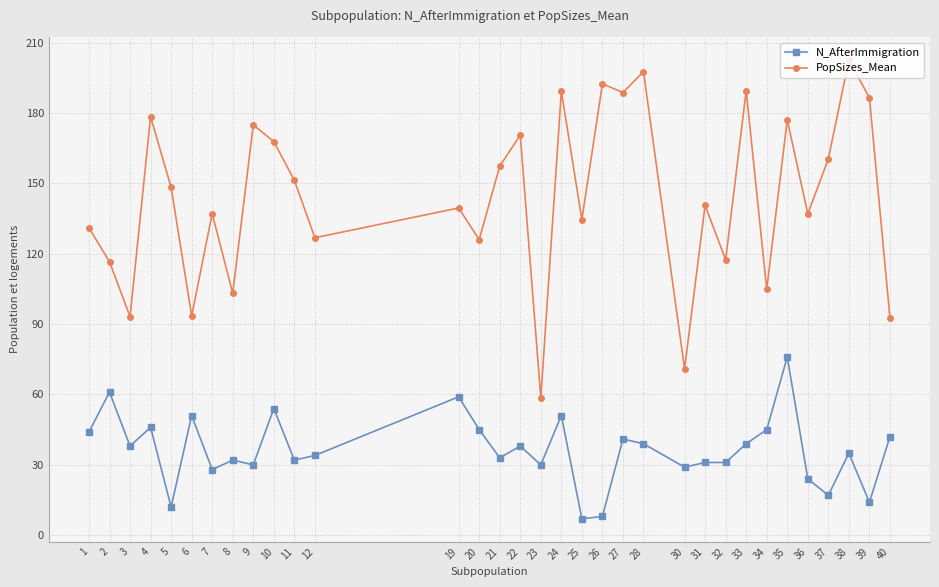

At which category is the sum across all series the highest?

35